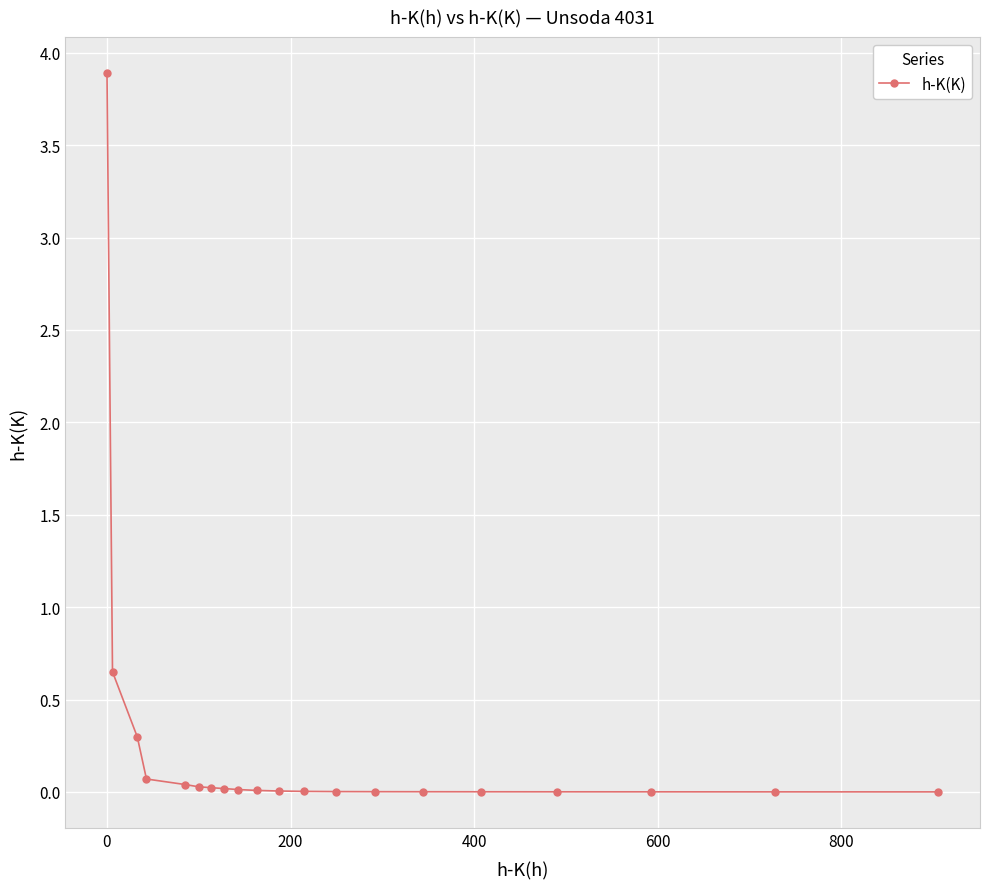

What is the greatest value displayed?

3.9